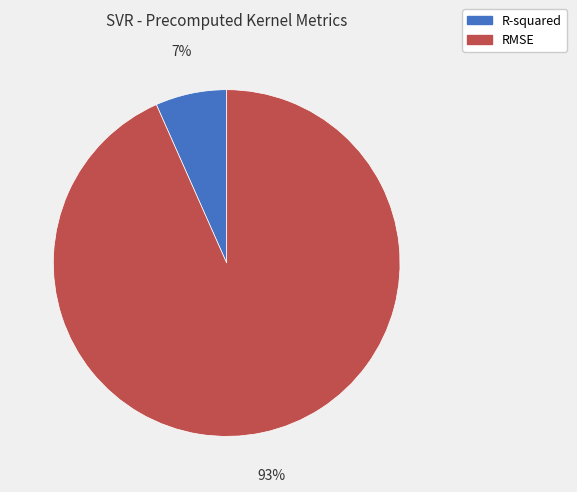

Is it true that RMSE is 93% of the pie?

True